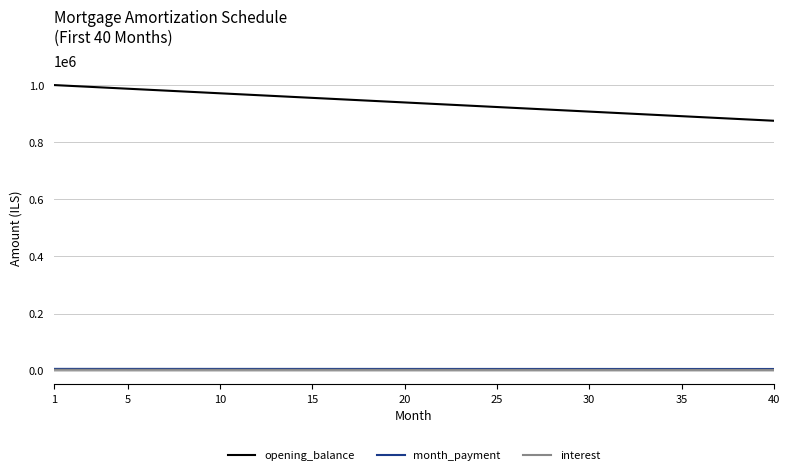

Which series has the widest spread of values?

opening_balance